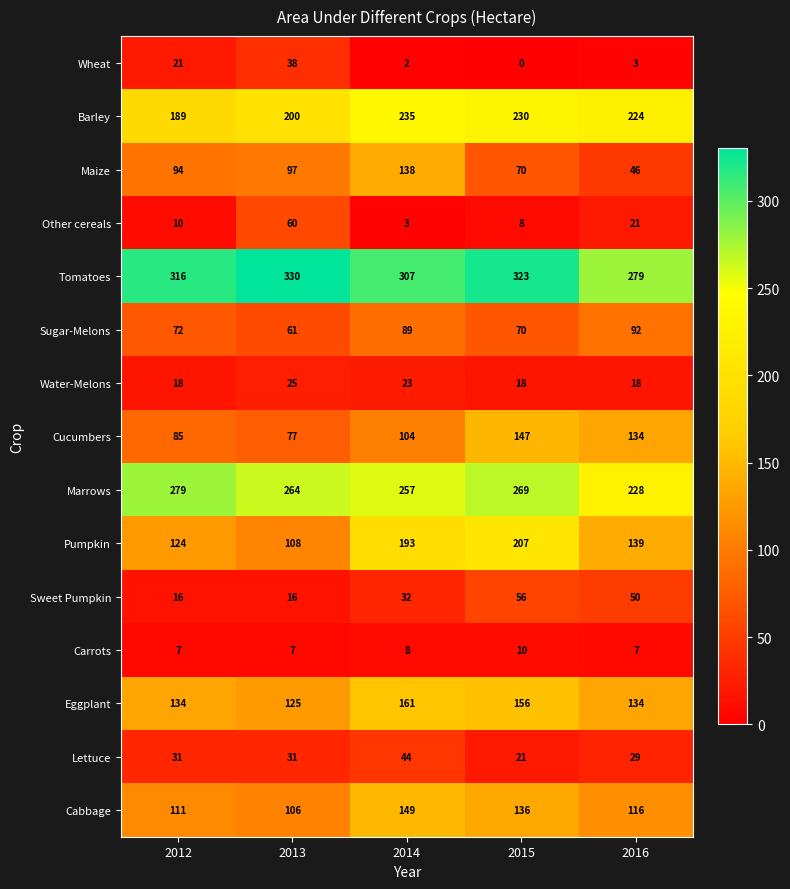

Count the Eggplant values in the range 134 to 156.

3